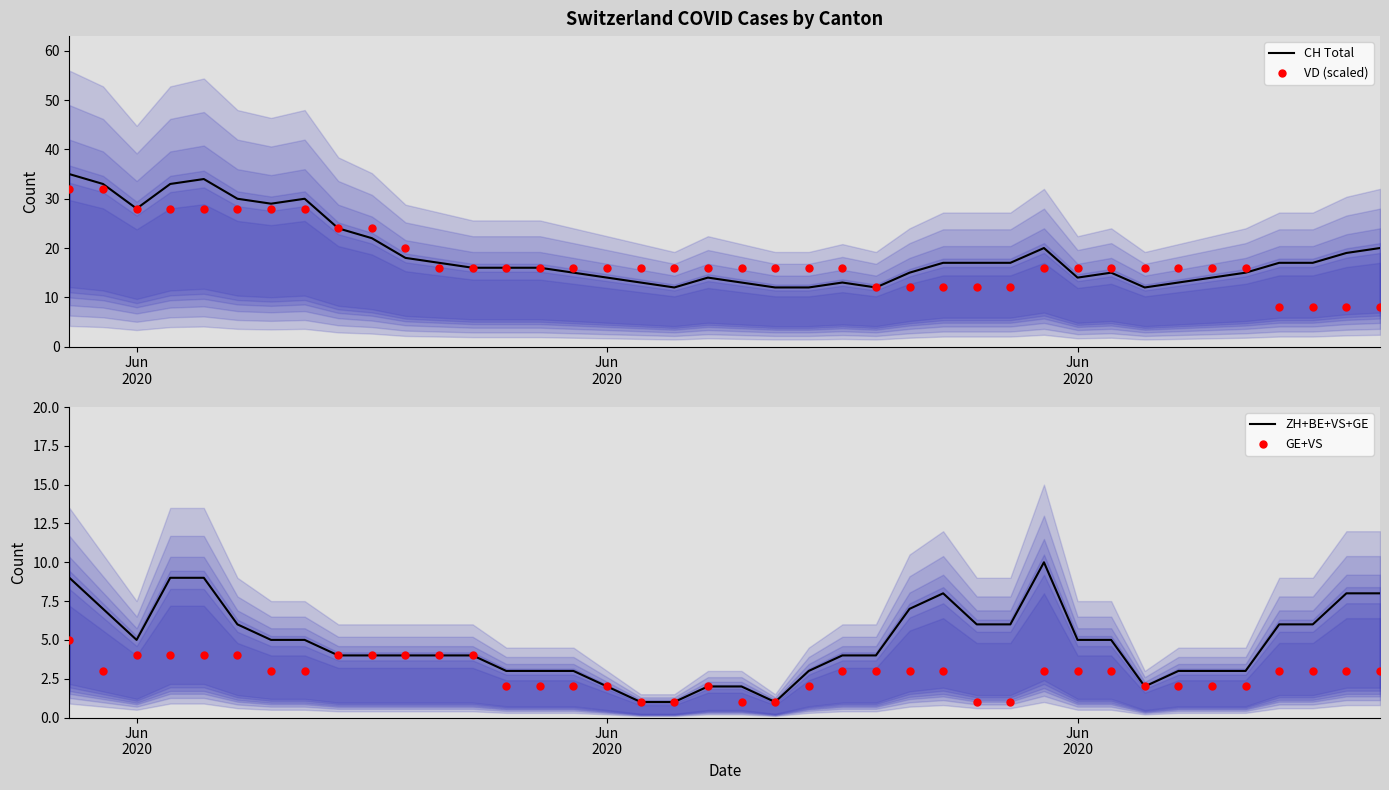

Which series has the largest total across all categories?

CH Total